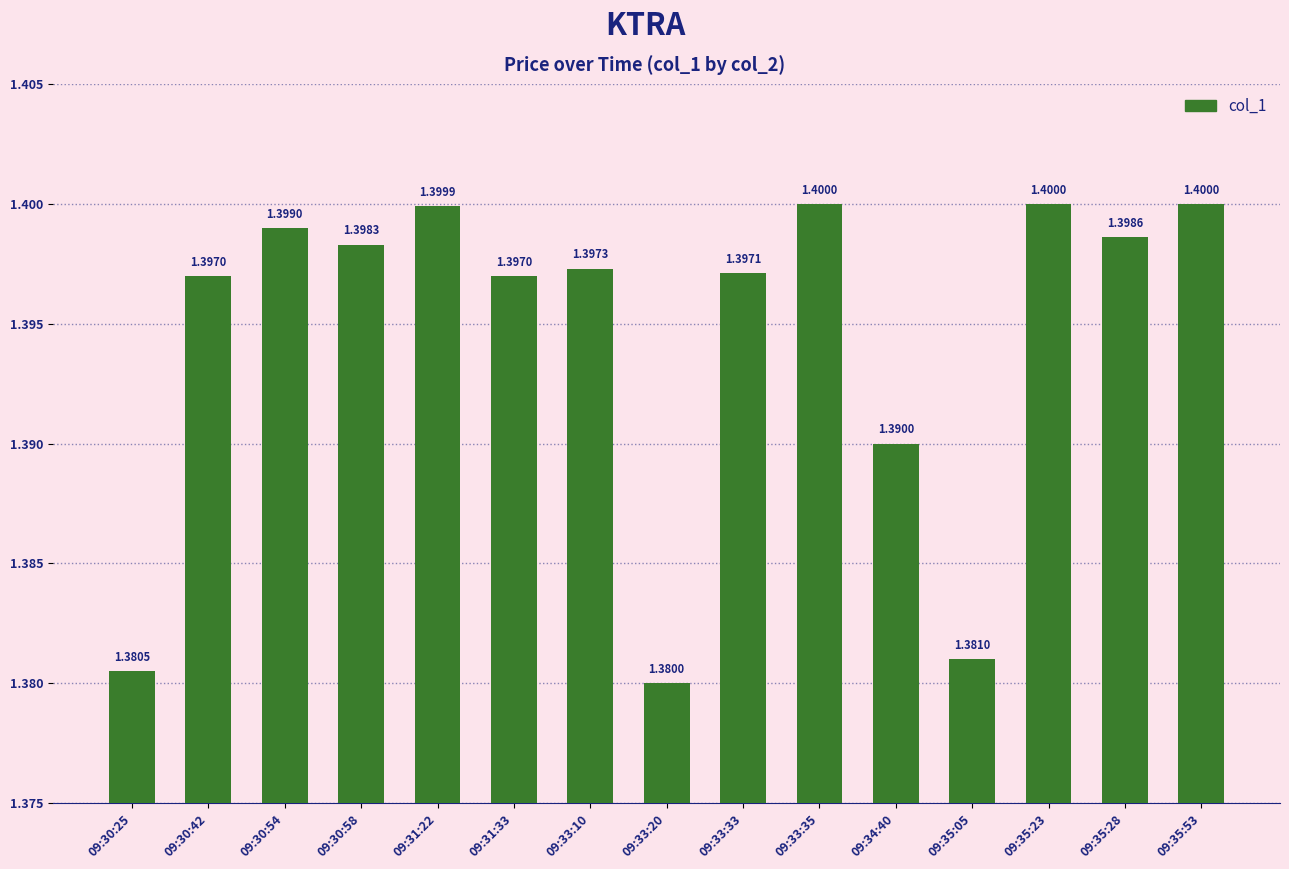

What is the value of the 11th bar from the left?

1.4